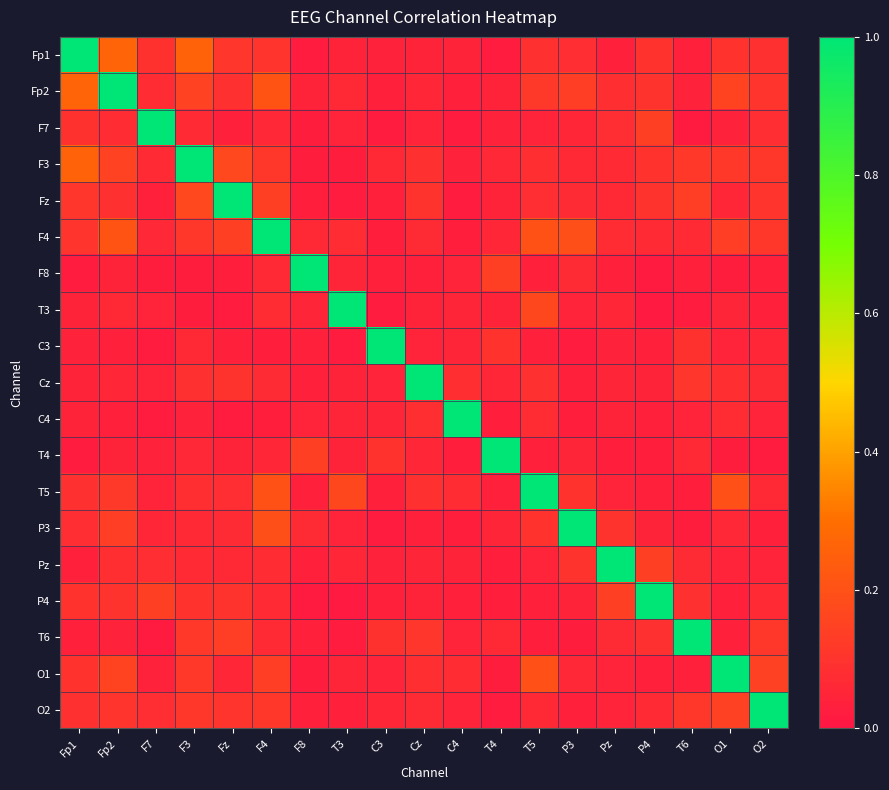

At which category is the sum across all series the highest?

F4